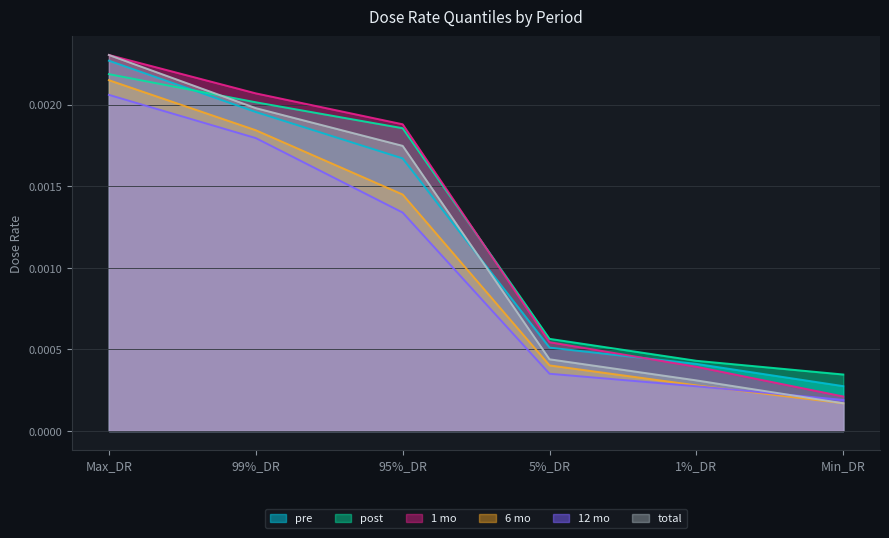

List the labels in order of 12 mo value, largest first.

Max_DR, 99%_DR, 95%_DR, 5%_DR, 1%_DR, Min_DR